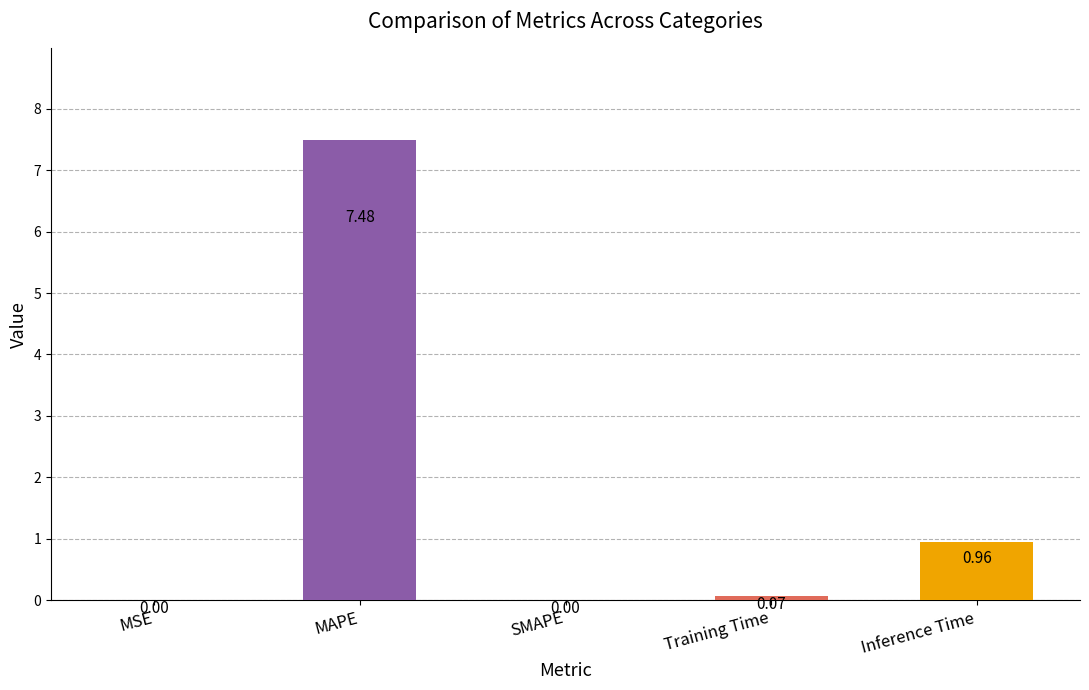

How many values are above zero?

4